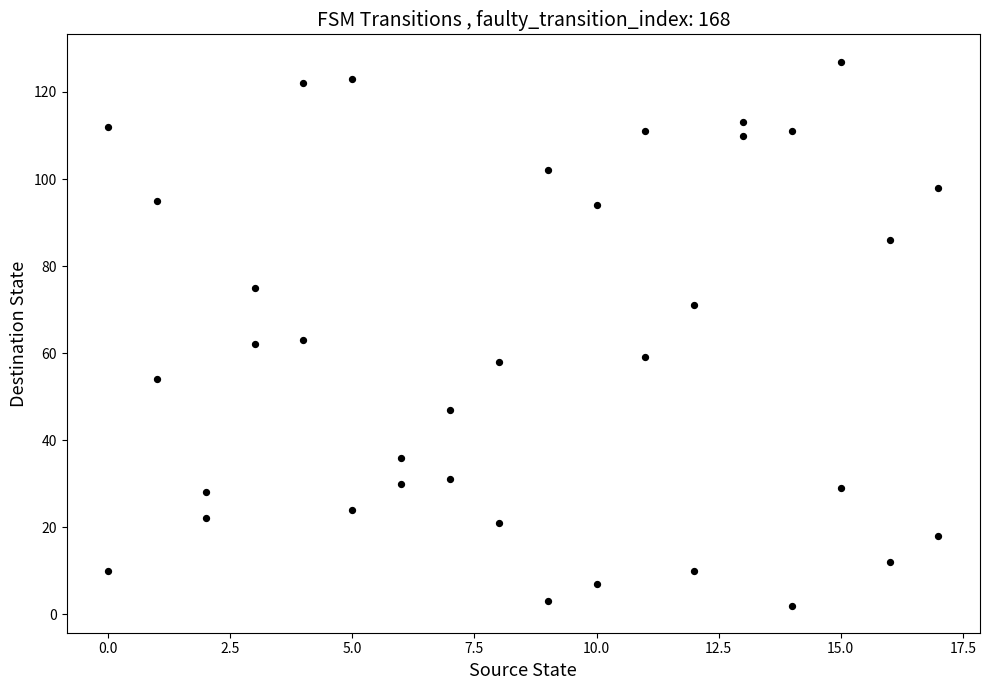

What is the range of X values (max minus min)?

17